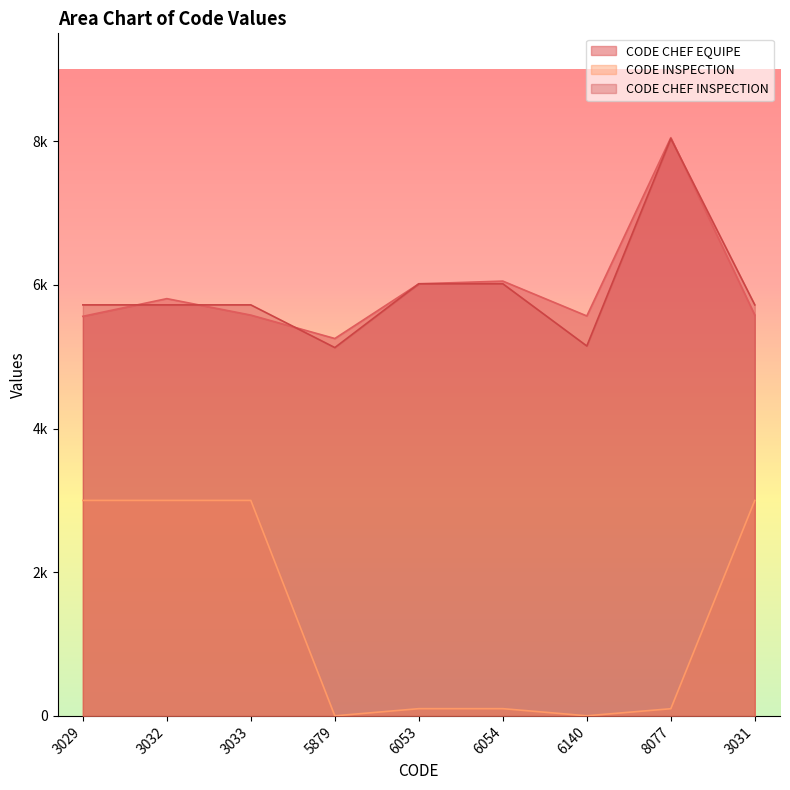

Which series has the largest range (max minus min)?

CODE INSPECTION